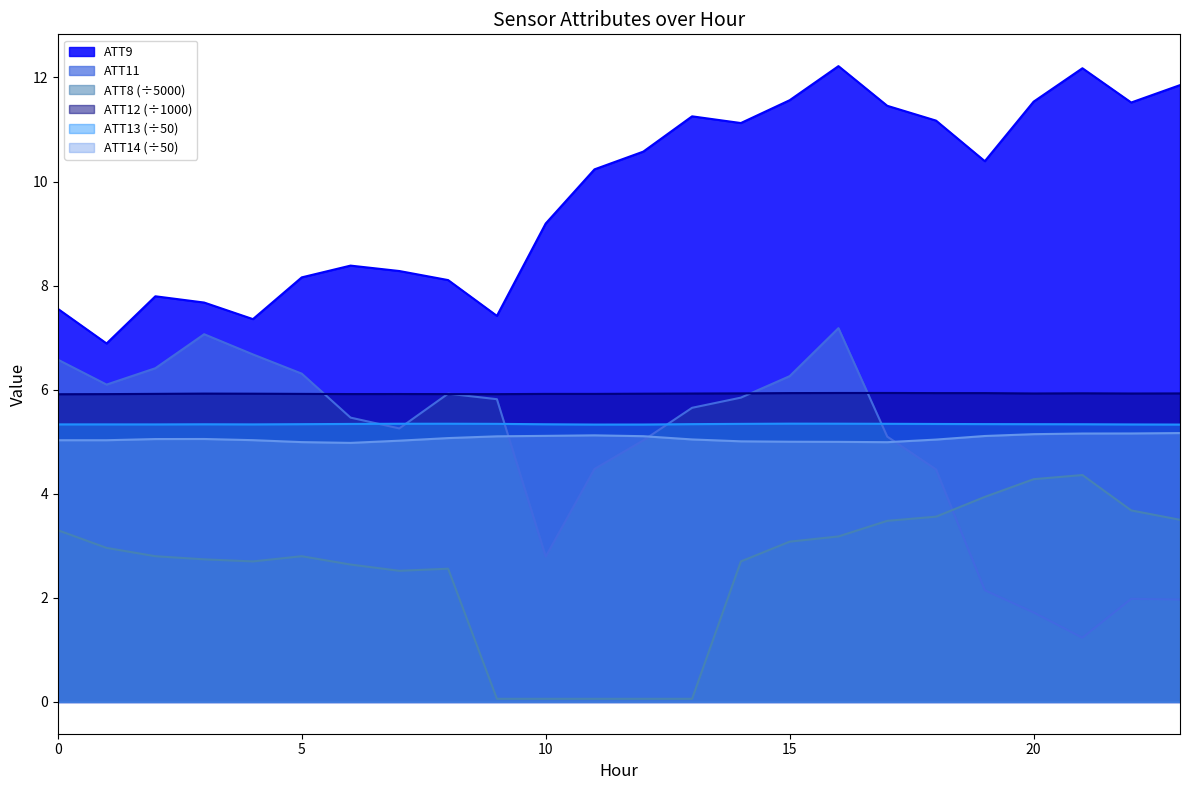

True or false: ATT8 and ATT9 cross at least once.

False